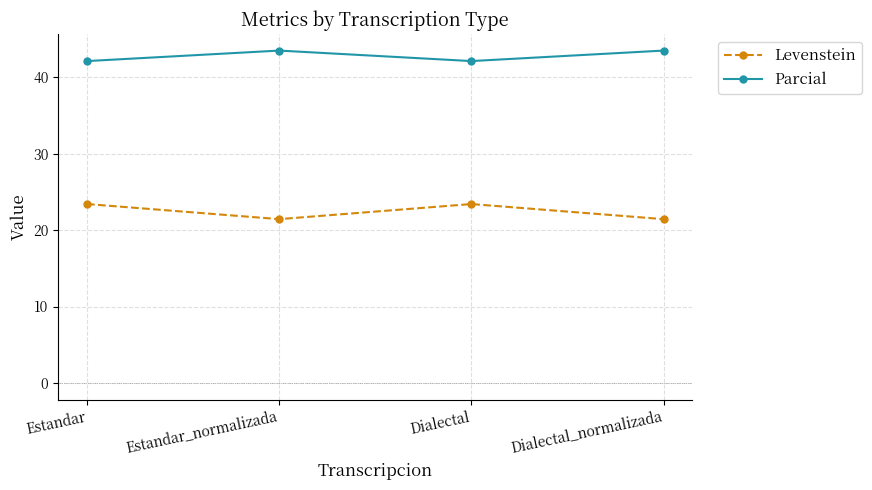

How many lines are shown in the chart?

2